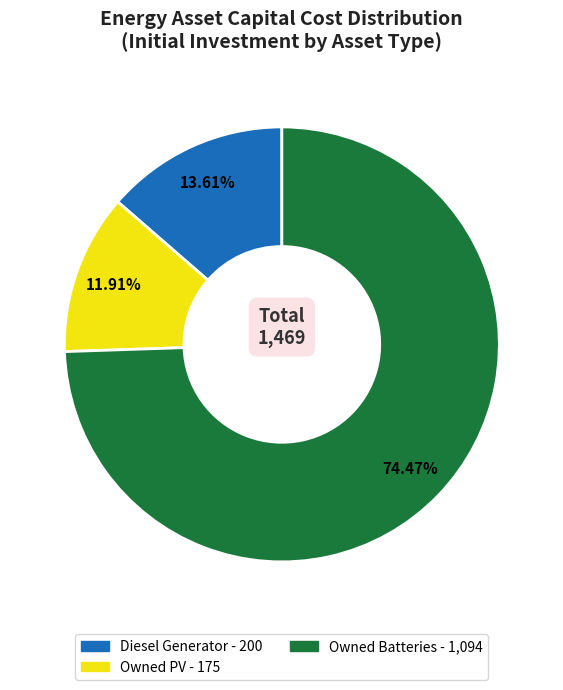

Is Diesel Generator the majority of the pie?

No